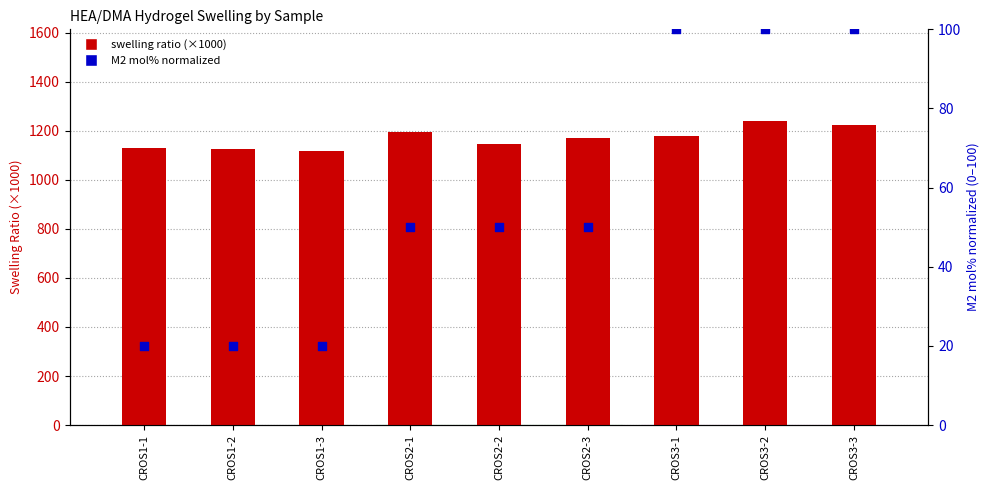

Which series has the largest total across all categories?

swelling ratio (×1000)